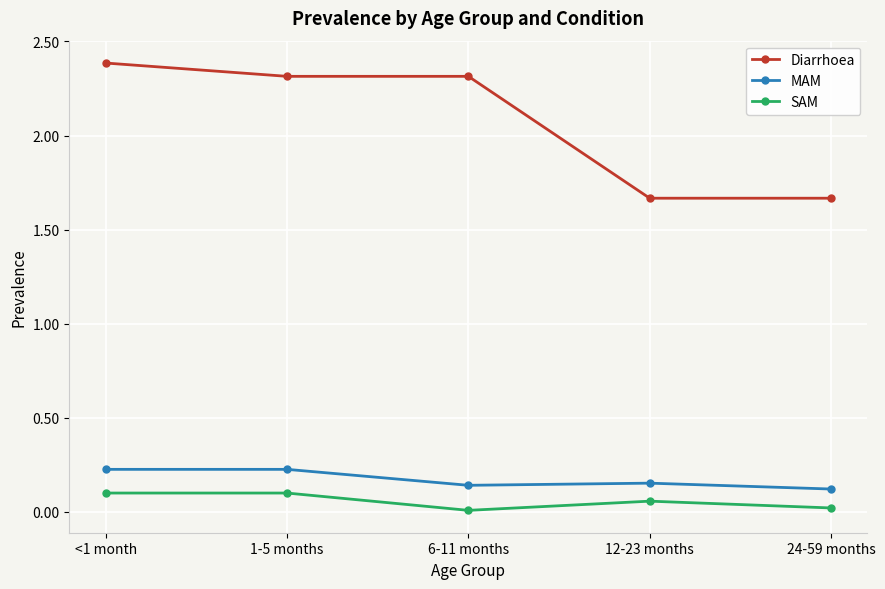

How many data points in Diarrhoea are less than 2?

2